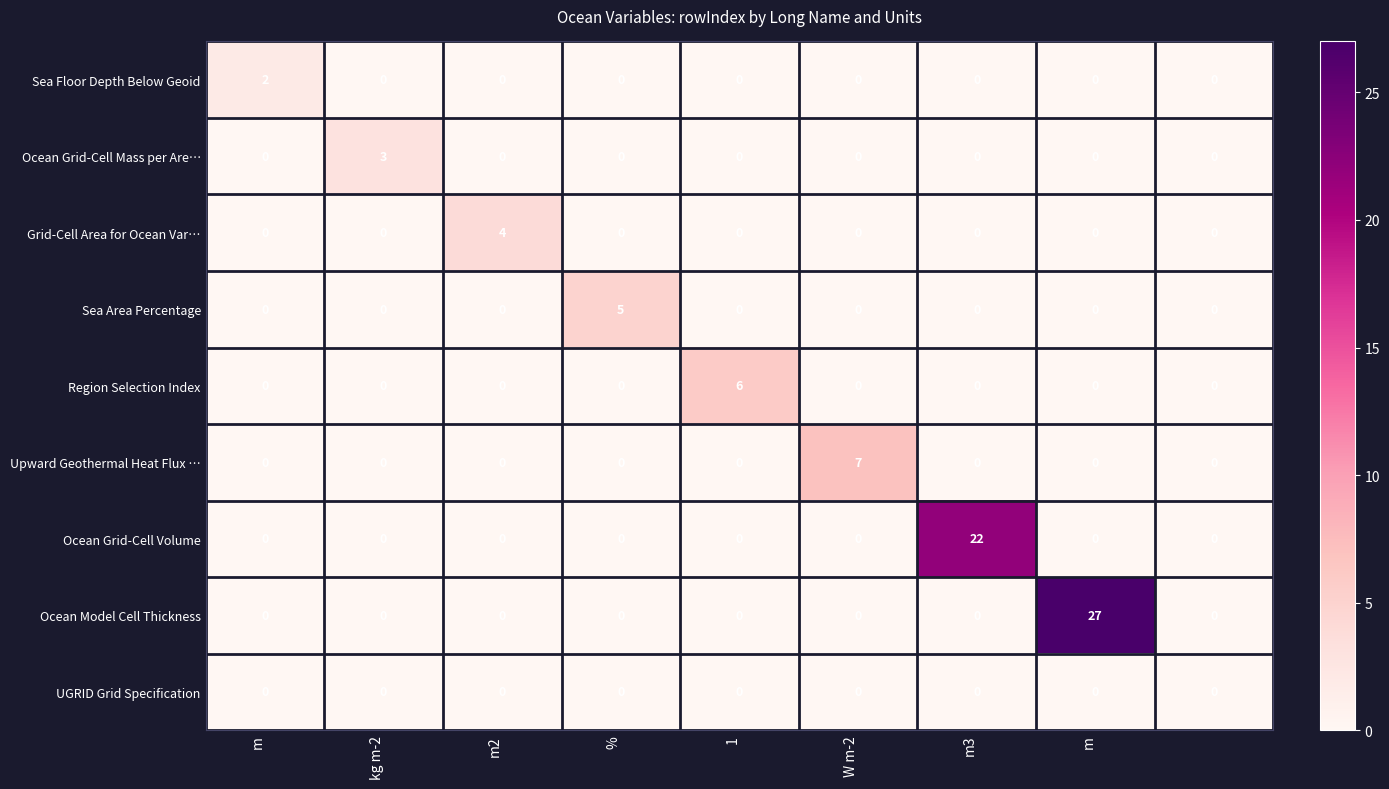

Which series has the largest range (max minus min)?

Ocean Model Cell Thickness